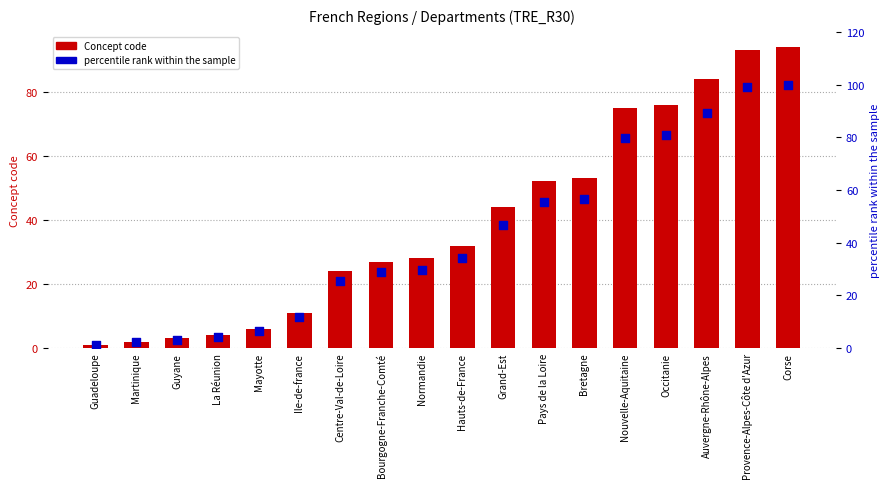

At which category is the sum across all series the highest?

Corse